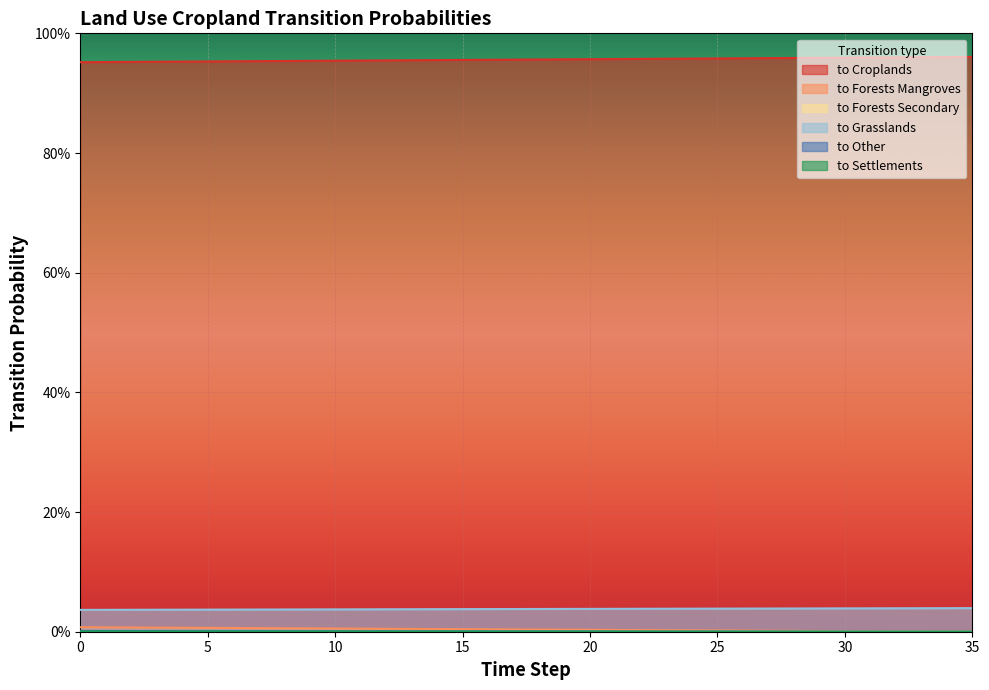

Is it true that pij_lndu_croplands_to_forests_mangroves equals 0.0 at 14?

False